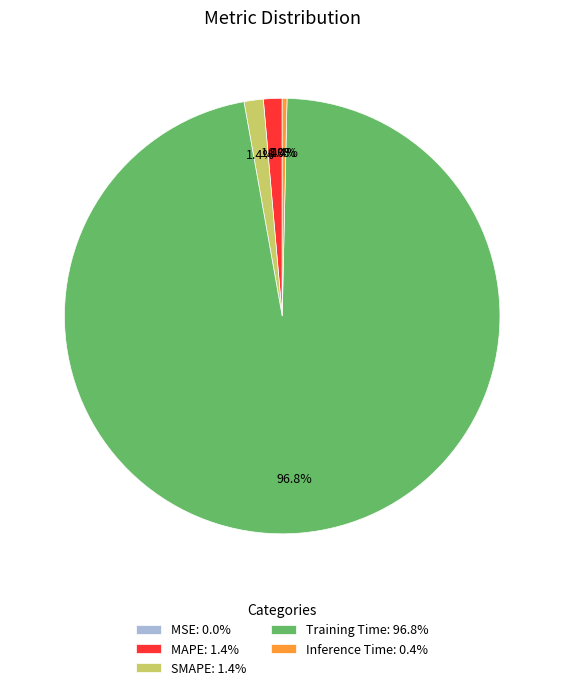

Combined, what portion of the pie is MAPE and Training Time?

98.2%